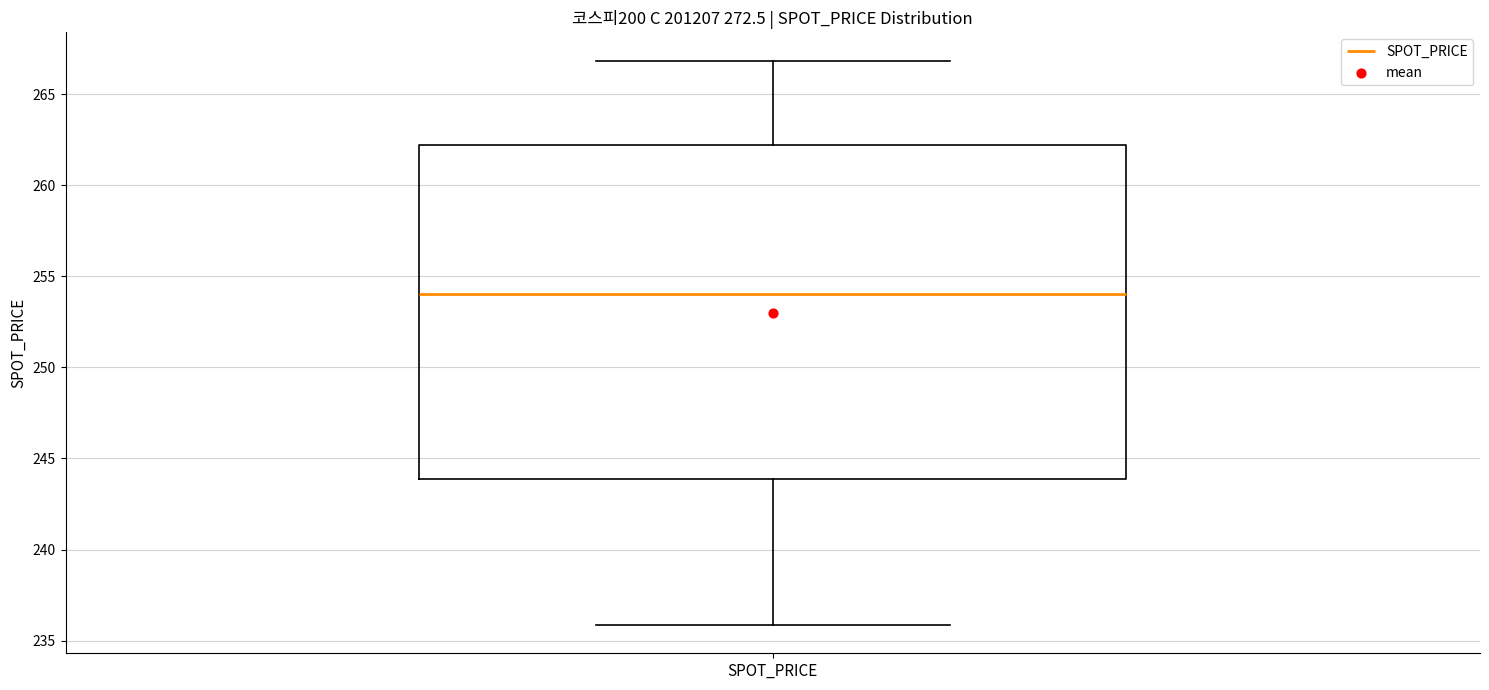

Read this box plot against the y-axis: the position of the median line, the range covered by the box, and the ends of both whiskers. The values are not printed on the chart, so give them approximately, as read against the axis.

median 254, box 244 to 262, whiskers 236 to 267